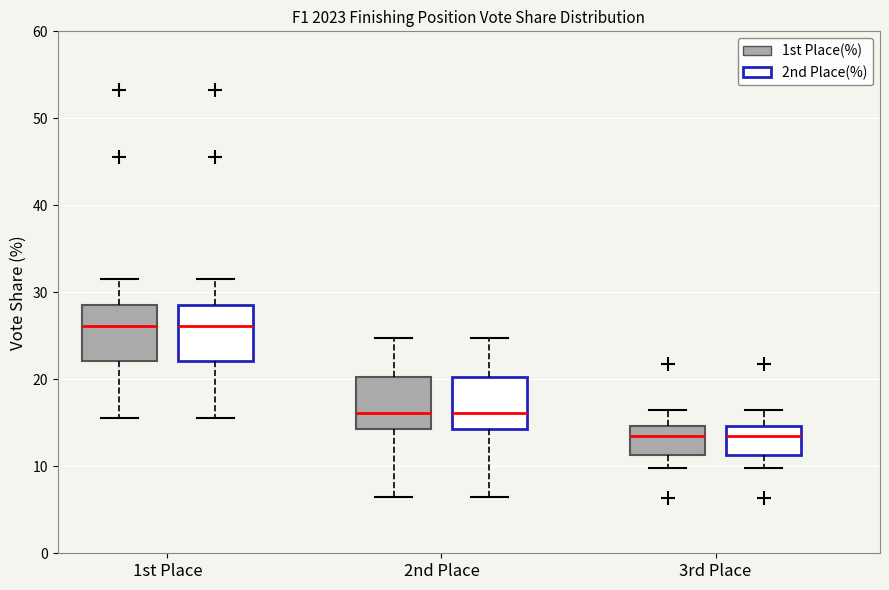

Where is the lower edge of the box for 3rd Place (2nd Place(%)) on the y-axis? The values are not printed on the chart, so give them approximately, as read against the axis.

11